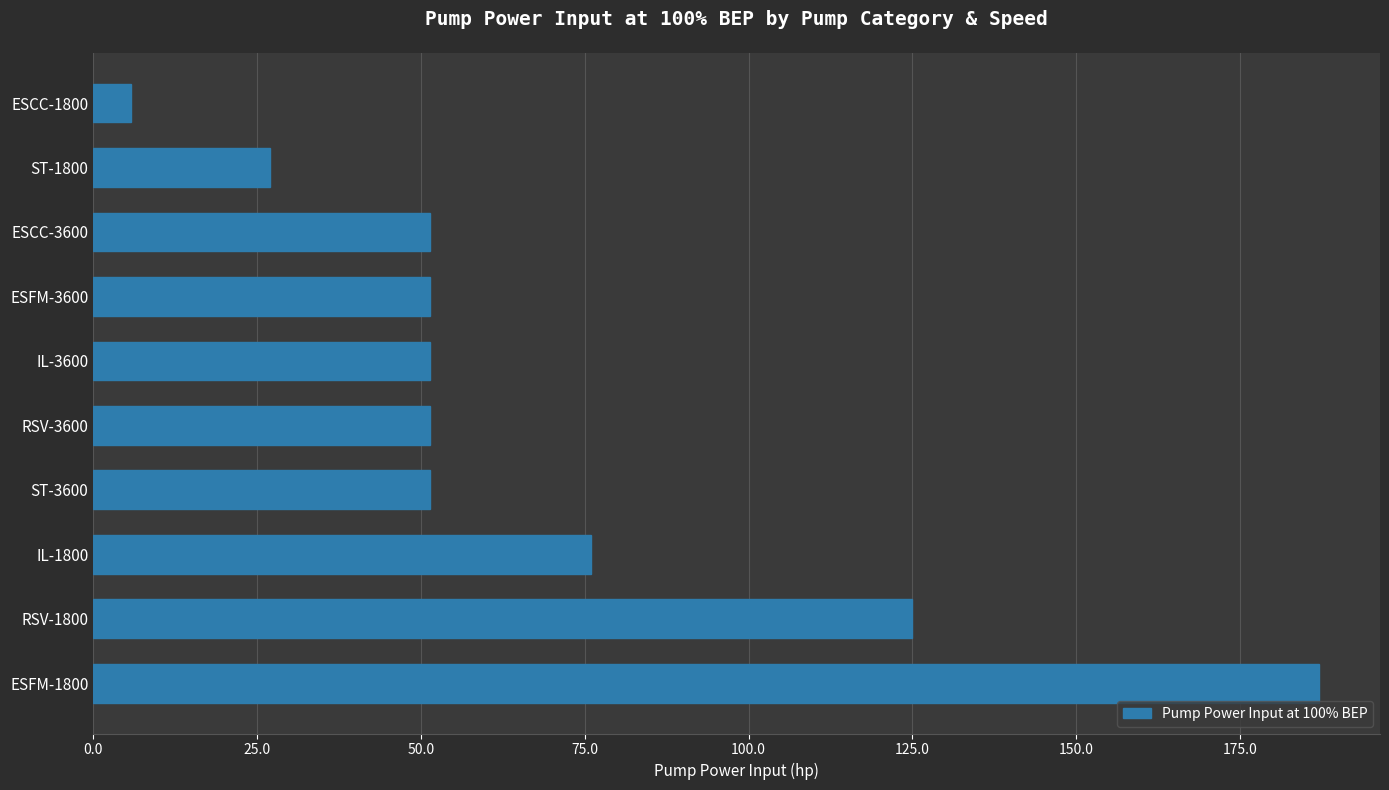

Which label corresponds to the smallest value in the chart?

ESCC-1800